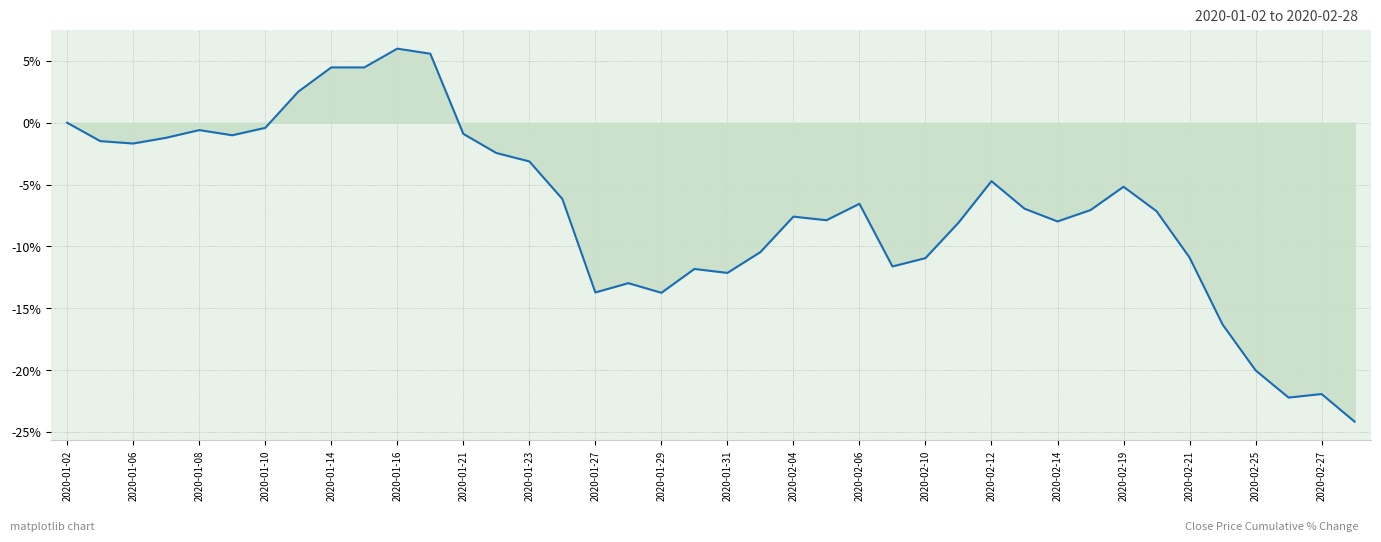

Is this an area chart (filled region under the line)?

Yes